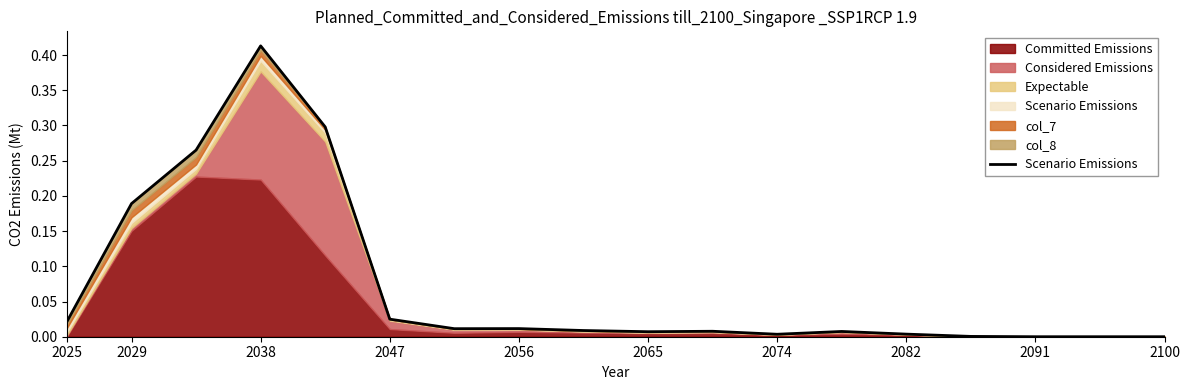

At which category is the sum across all series the highest?

2038